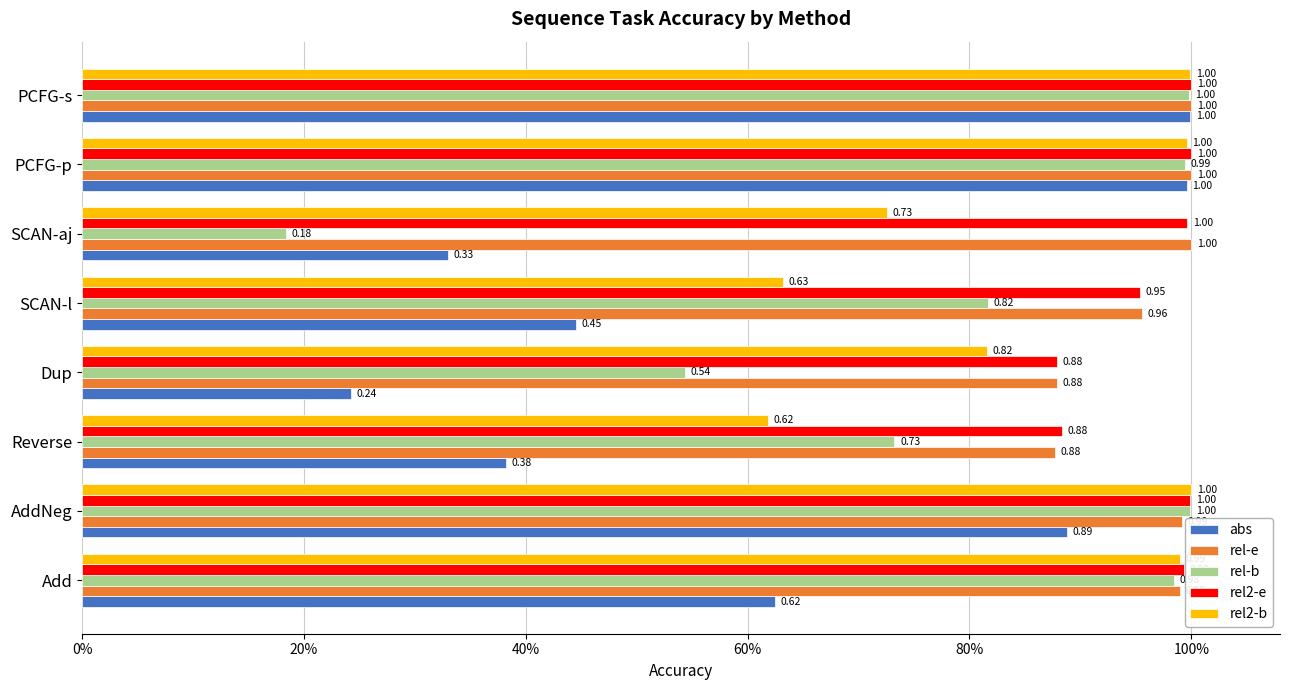

Which series has the largest total across all categories?

rel2-e